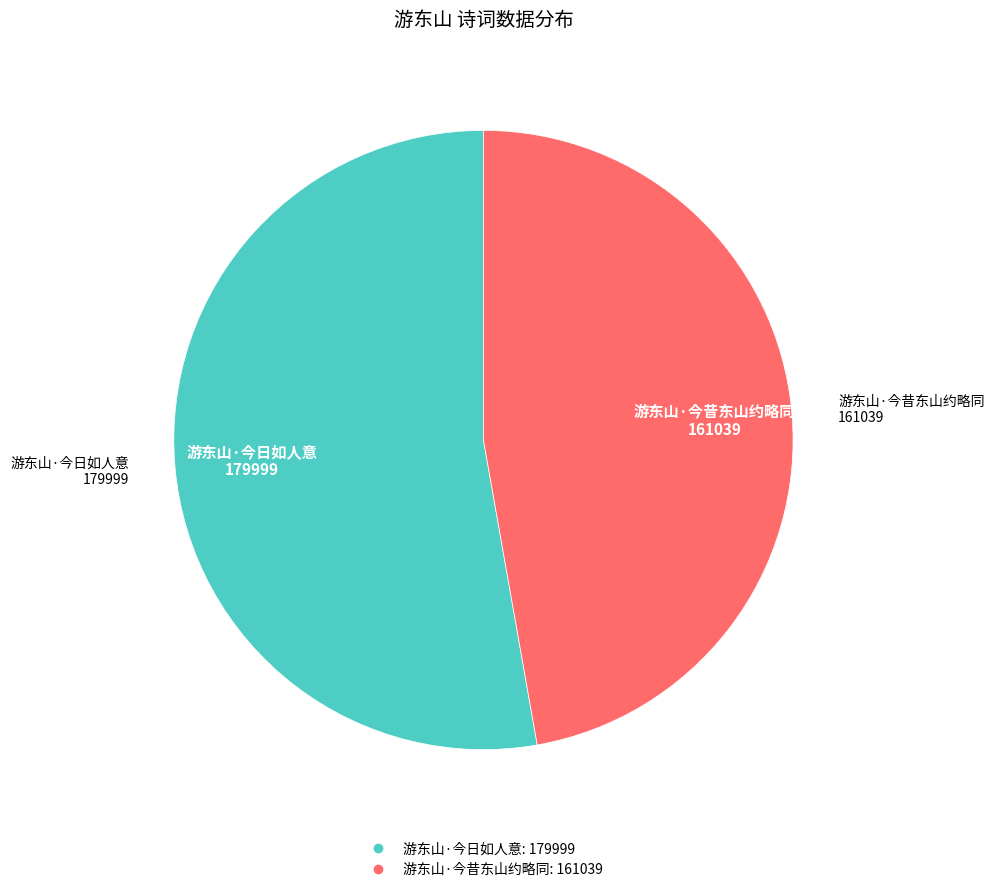

Rank the categories by value from lowest to highest.

游东山·今昔东山约略同, 游东山·今日如人意